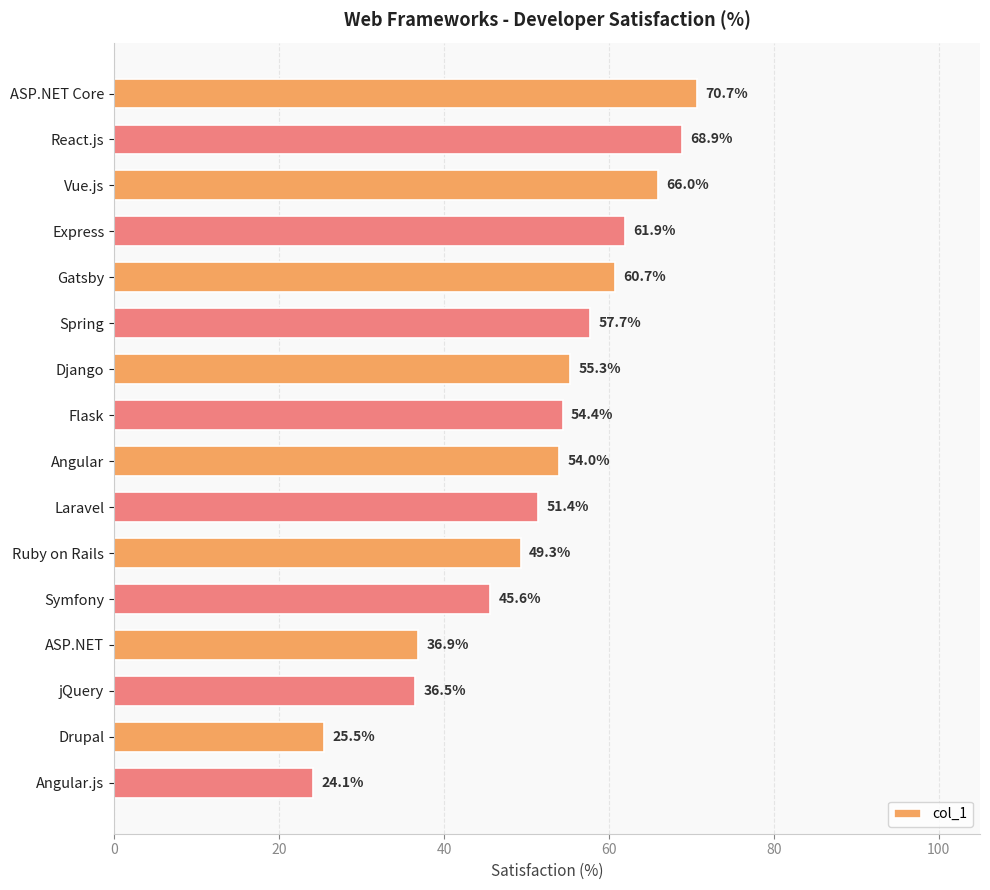

The chart shows a value of 81.7 at Gatsby. True or false?

False